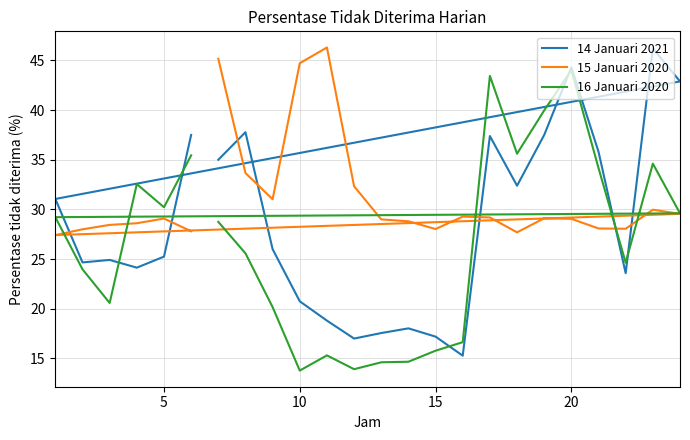

Reading right to left, what are all the values shown in this chart?

14 Januari 2021: 37.5	25.2	24.1	24.9	24.7	31.1	42.9	46.2	23.6	35.8	44.3	37.5	32.4	37.4	15.3	17.2	18.0	17.6	17.0	18.8	20.8	26.0	37.8	35.0
15 Januari 2020: 27.8	29.1	28.6	28.4	28.0	27.4	29.6	30.0	28.1	28.1	29.1	29.1	27.7	29.2	29.3	28.0	28.8	29.0	32.3	46.3	44.7	31.0	33.7	45.2
16 Januari 2020: 35.4	30.2	32.6	20.6	24.0	29.2	29.6	34.6	24.6	34.2	44.0	40.0	35.6	43.4	16.6	15.8	14.7	14.6	13.9	15.3	13.8	20.2	25.6	28.7